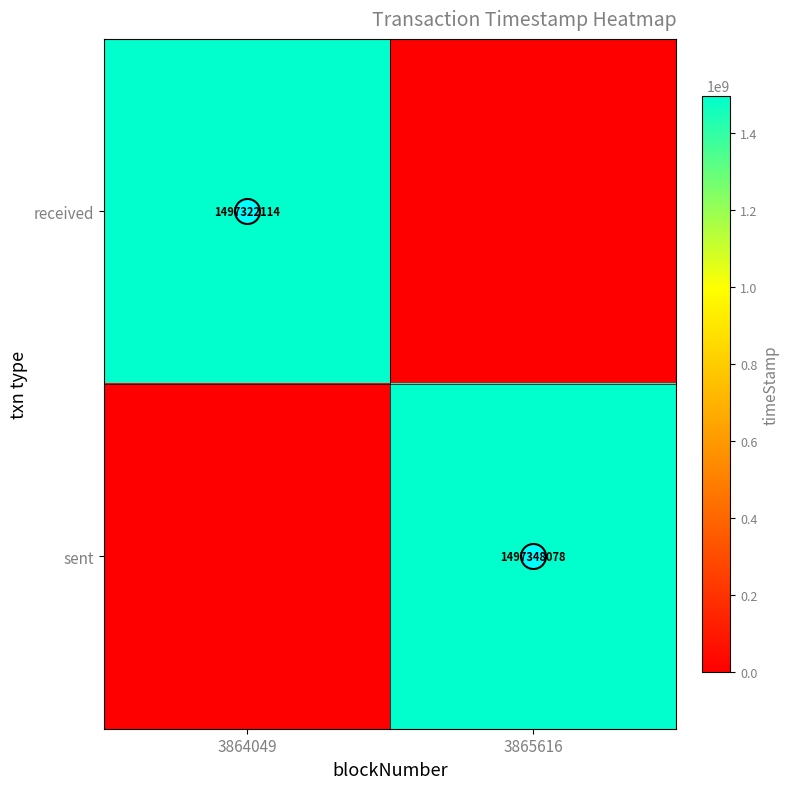

True or false: received has a value of 331356661 at 3864049.

False